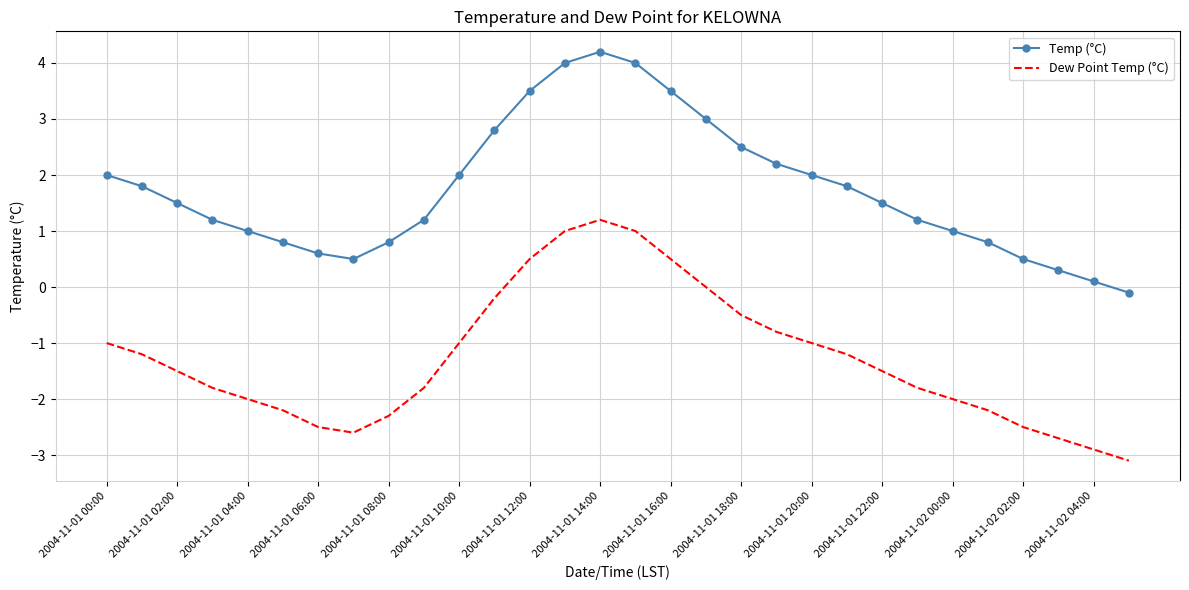

List the series in order of their peak value, highest first.

Temp (°C), Dew Point Temp (°C)